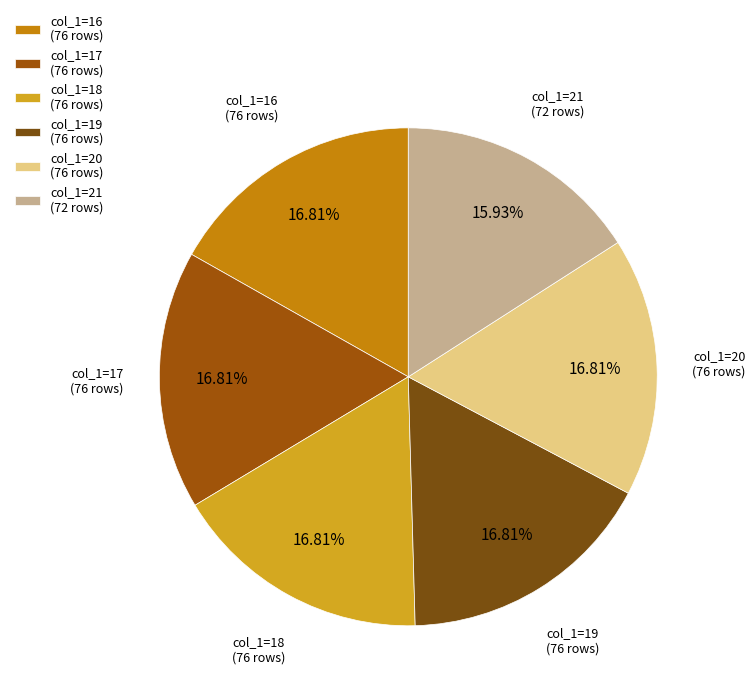

Is the sum of col_1=21 (72 rows) and col_1=16 (76 rows) greater than half?

No